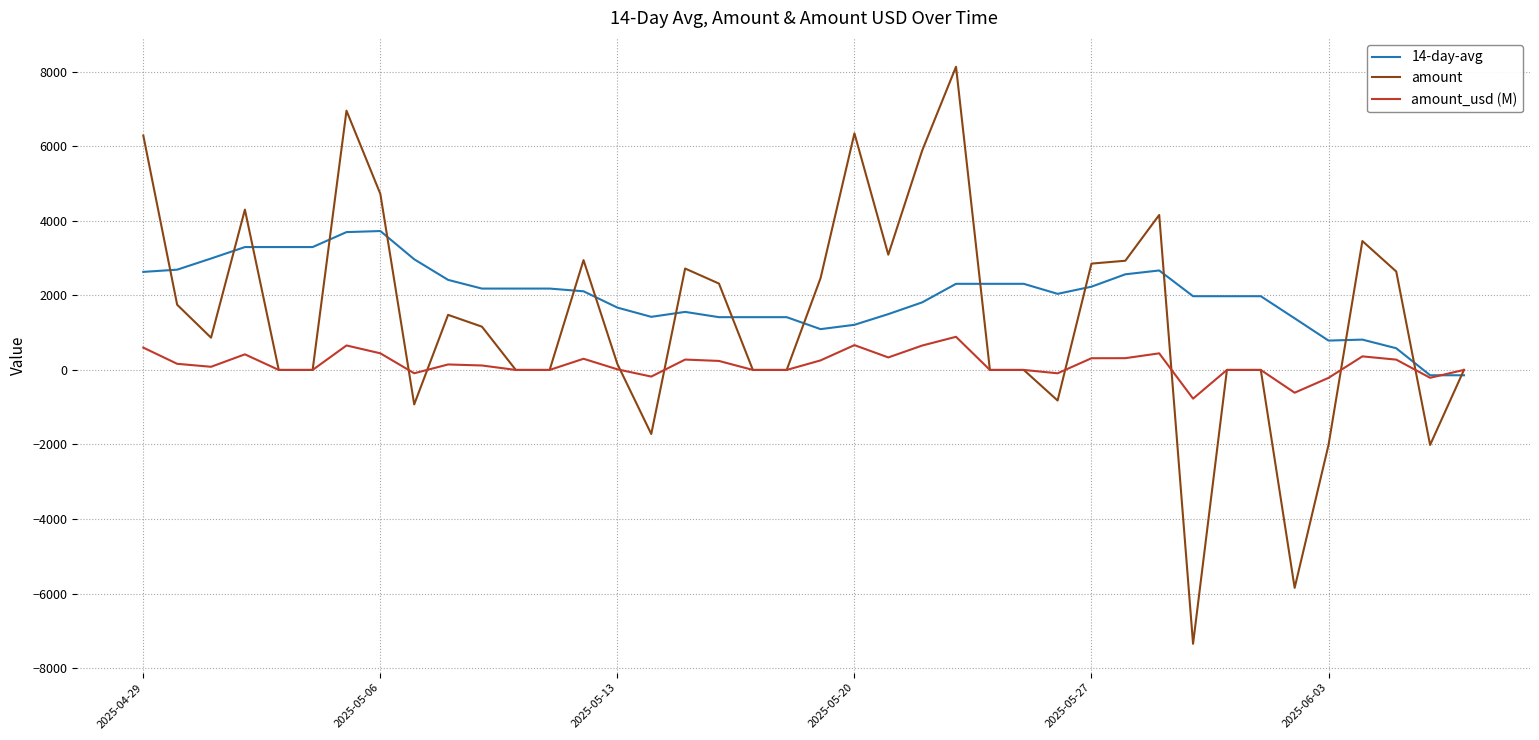

Which series has the widest spread of values?

amount